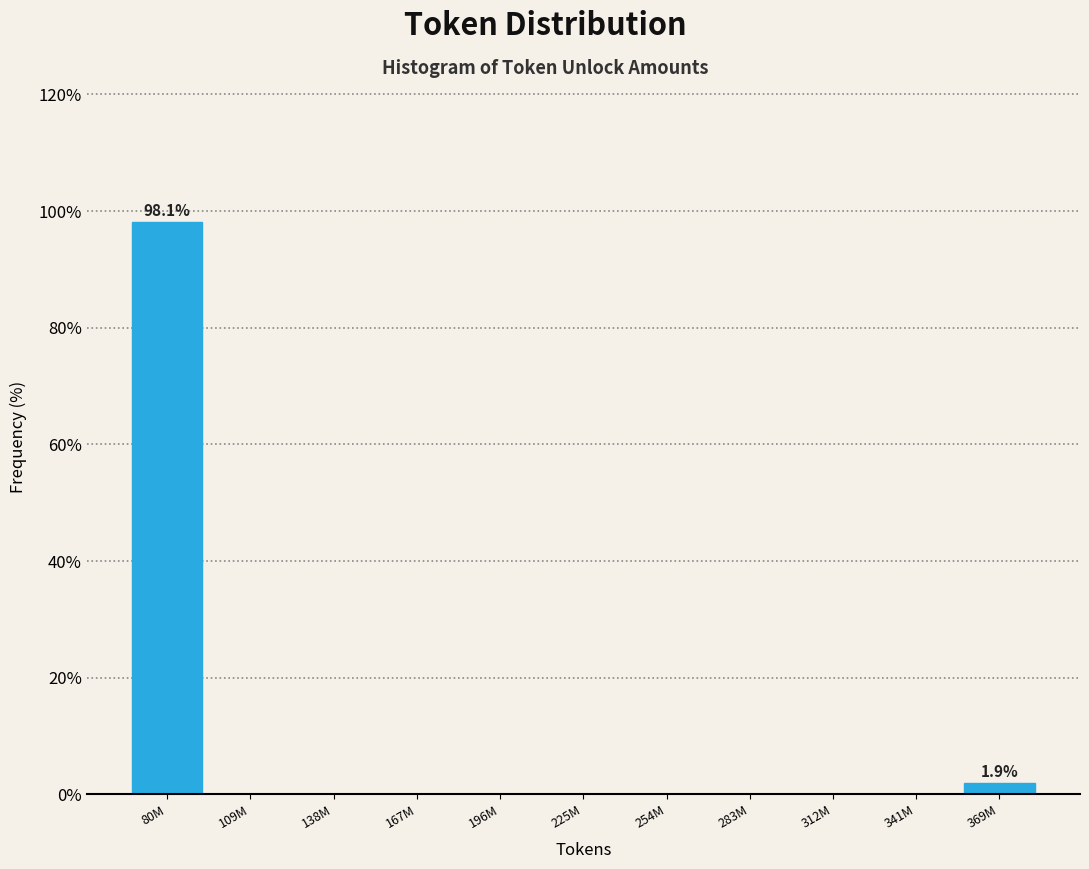

Reading left to right, what are all the values shown in this chart?

80M=98.1	109M=0.0	138M=0.0	167M=0.0	196M=0.0	225M=0.0	254M=0.0	283M=0.0	312M=0.0	341M=0.0	369M=1.9